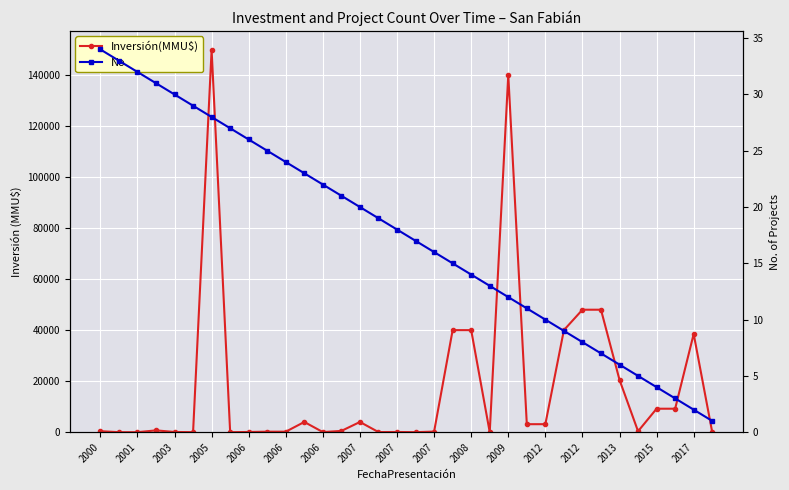

Is it true that Inversión(MMU$) equals 60163 at 21?

False